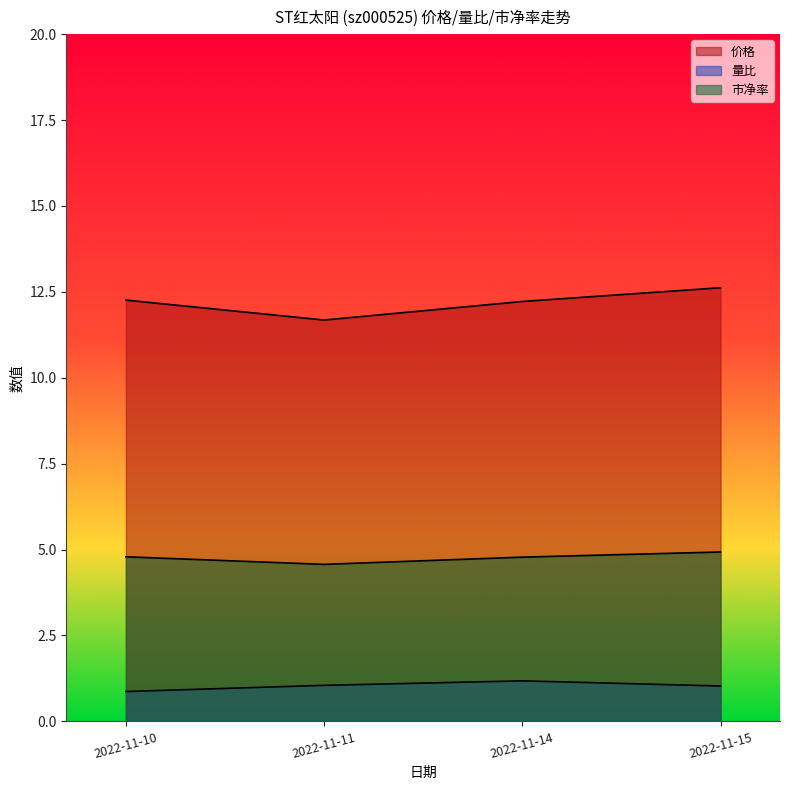

What are all the series names shown in the legend?

价格, 量比, 市净率